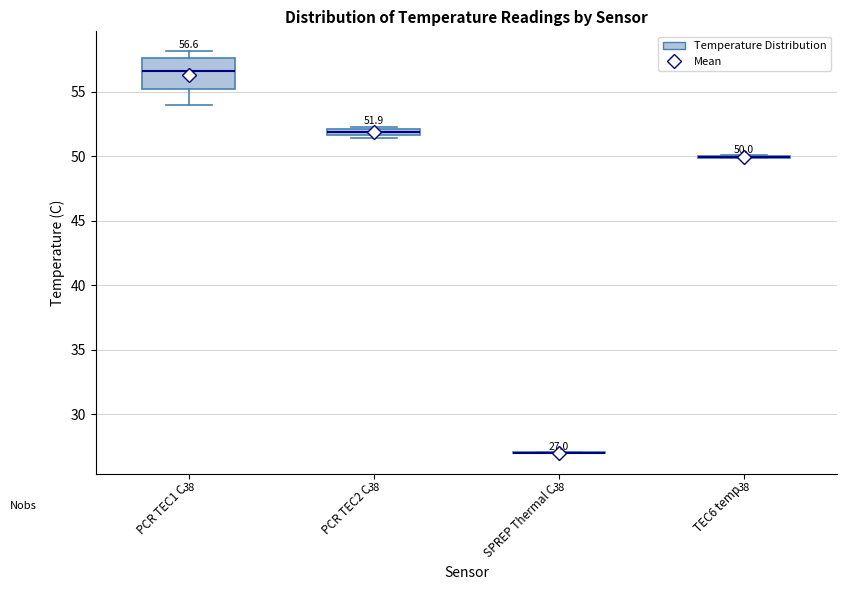

Which box is the tallest, from its lower edge to its upper edge?

PCR TEC1 C